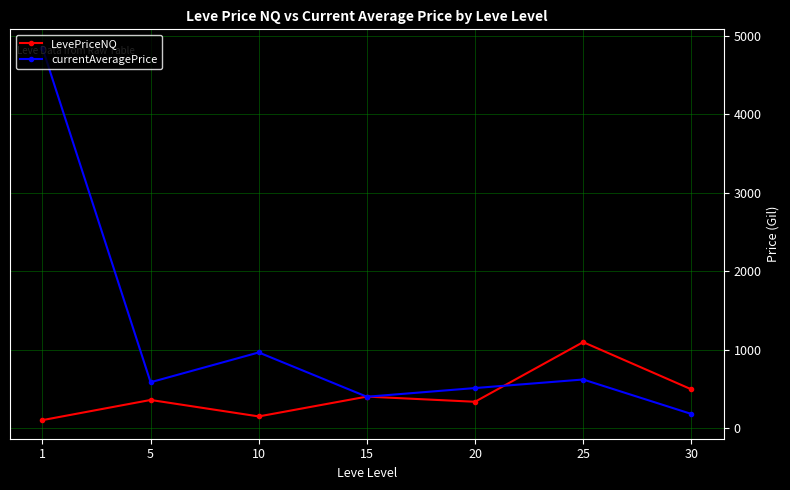

At which label does LevePriceNQ reach its peak?

25